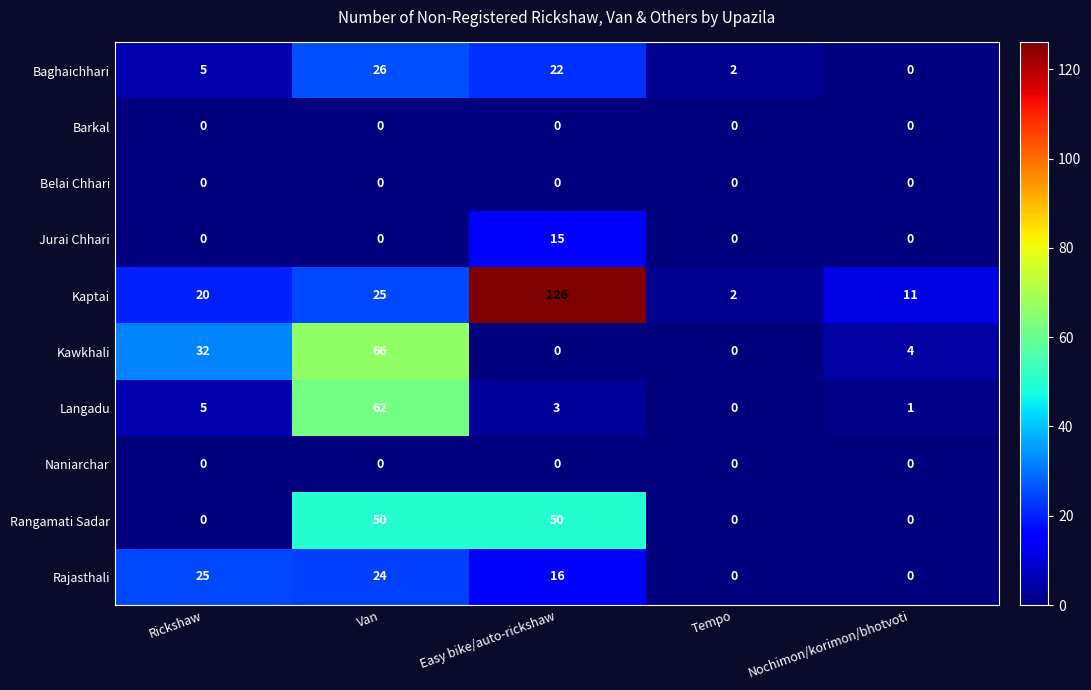

Which series has the largest total across all categories?

Kaptai